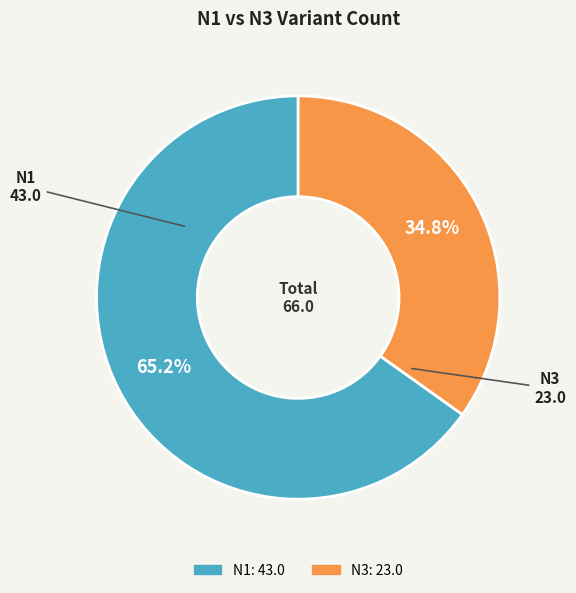

True or false: N3 accounts for 29% of the total.

False